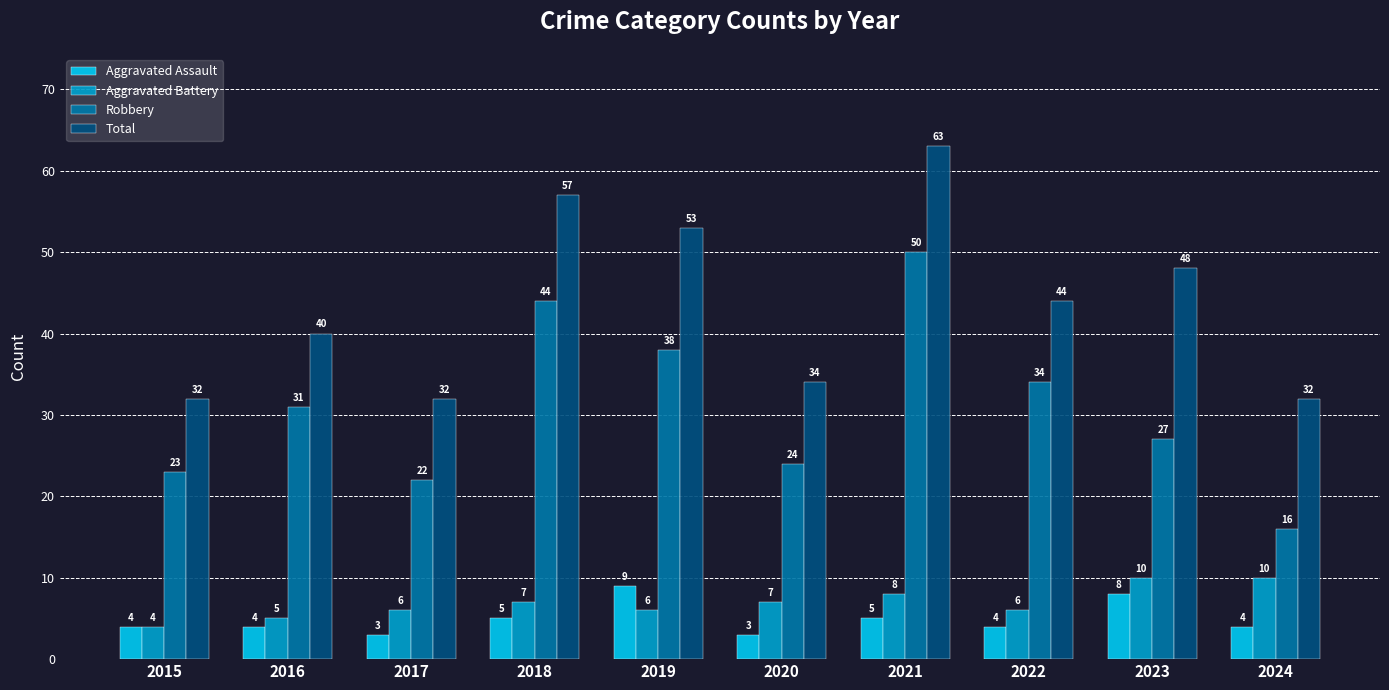

Which series has the largest total across all categories?

Total